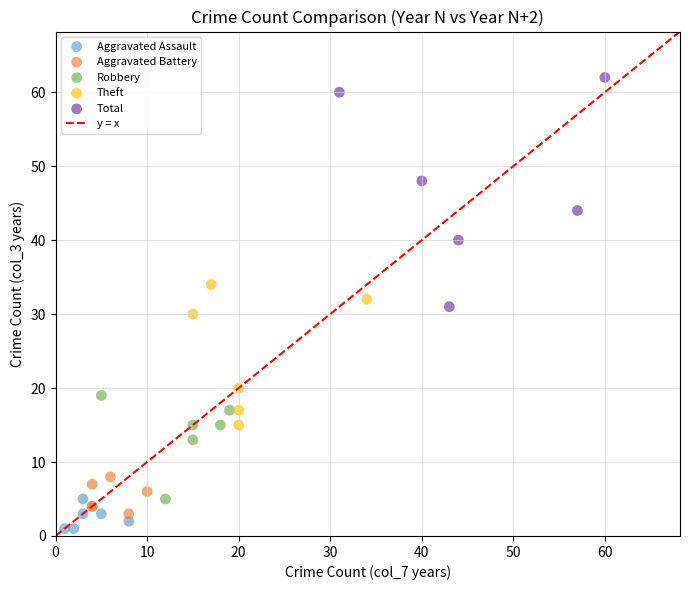

Which series has the widest spread of Y values?

Total